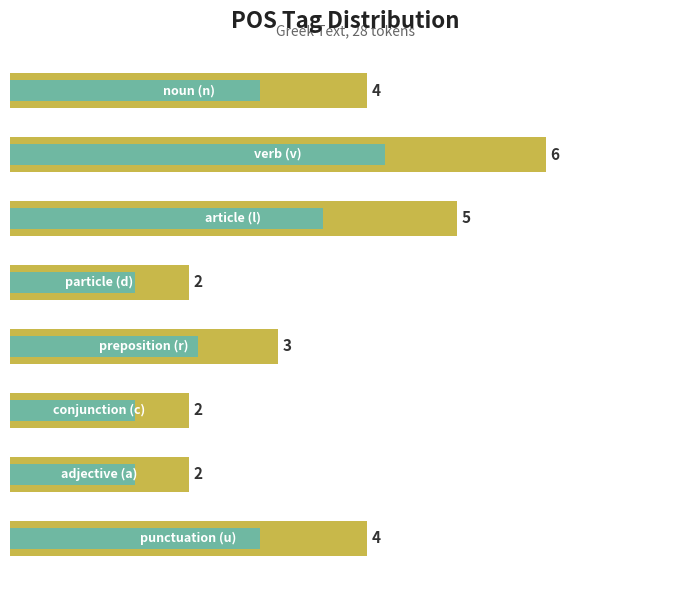

What is the sum of all values?

28